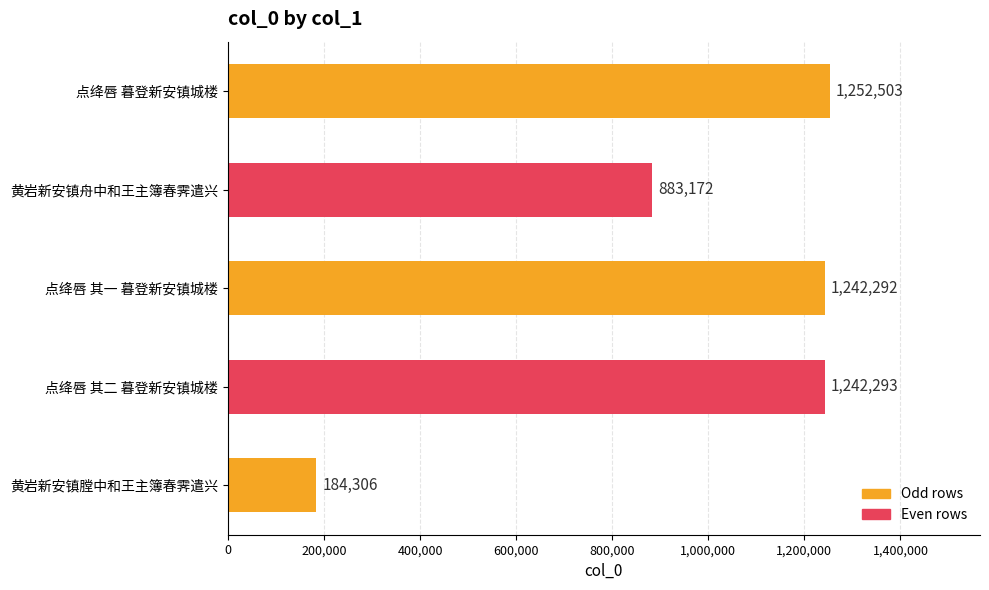

At which label is the value closest to 718404?

黄岩新安镇舟中和王主簿春霁遣兴